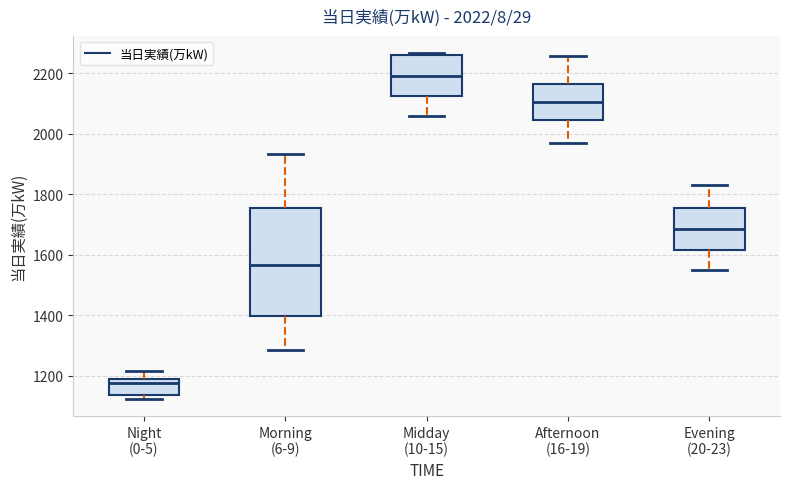

Which box is the tallest, from its lower edge to its upper edge?

Morning (6-9)